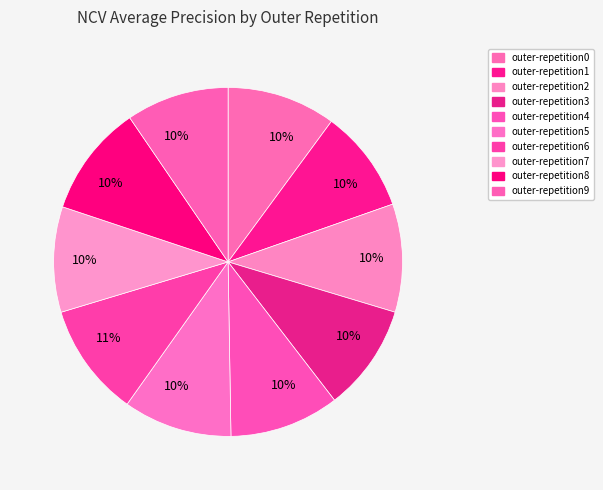

To the nearest percent, what is the difference between the largest and smallest slice percentages?

1%